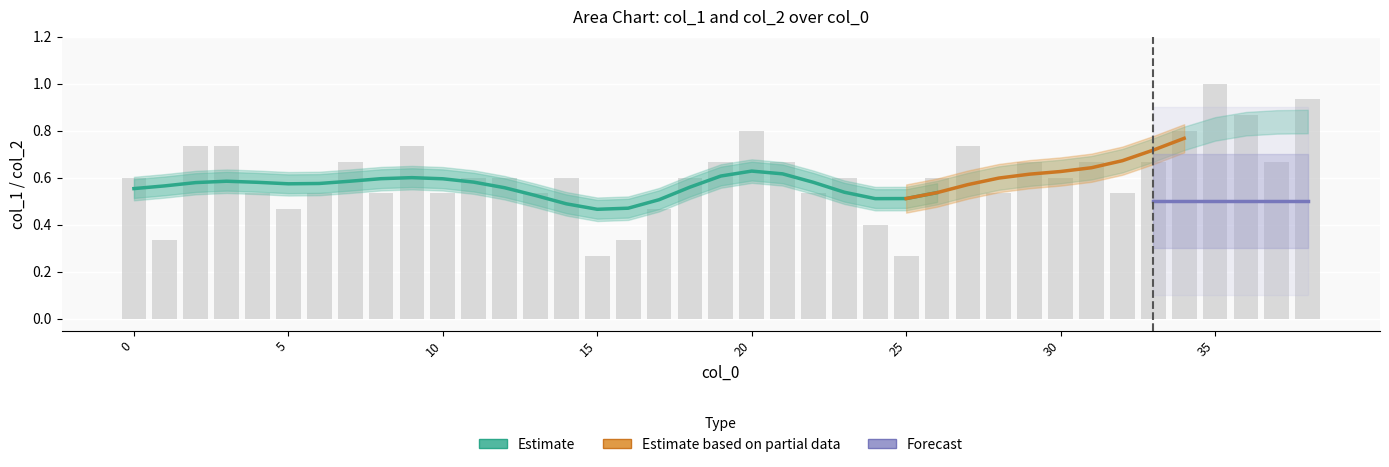

What value does the data have at 8?

0.5